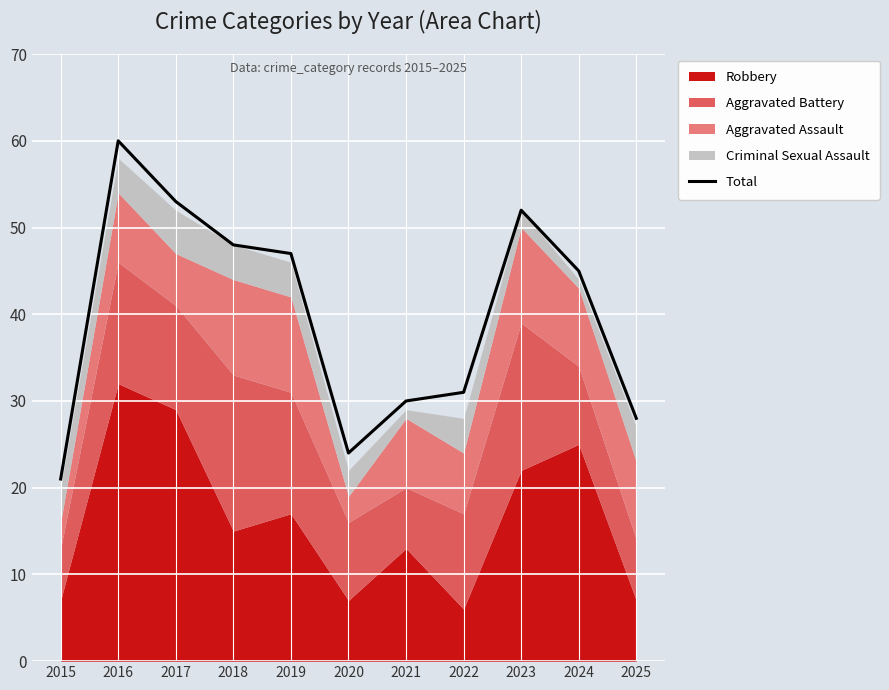

Approximately how many times larger is the value at 2016 compared to 2022?

1.9